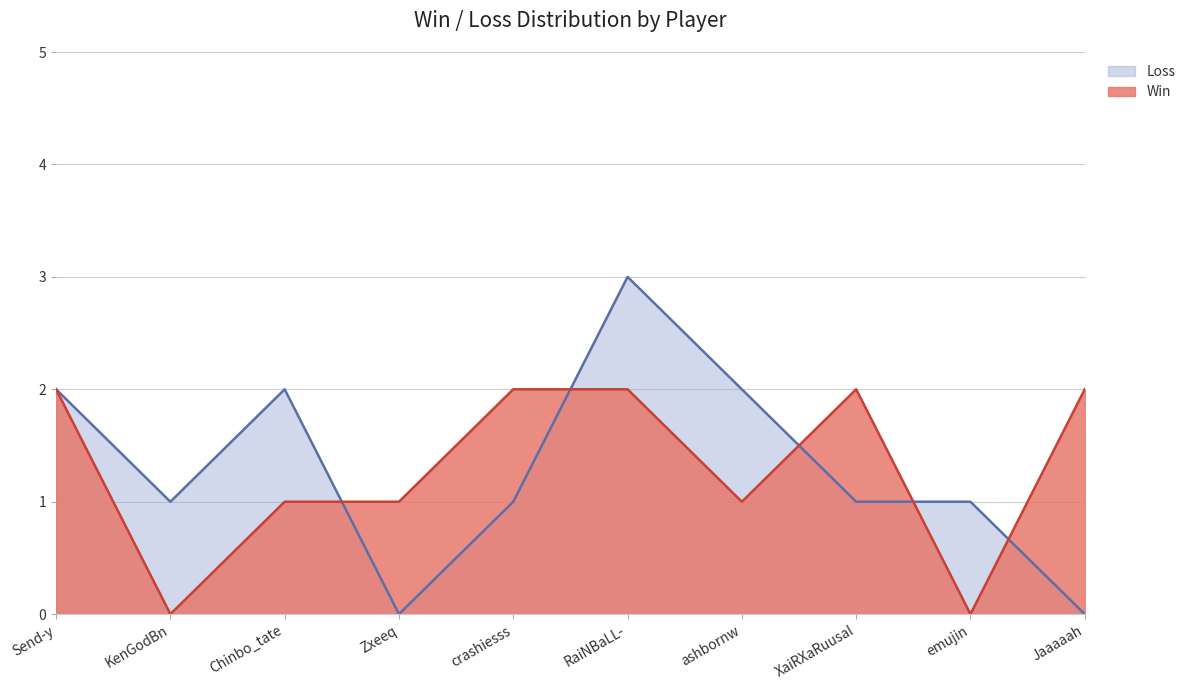

What value does the Win series have at Jaaaaah?

2